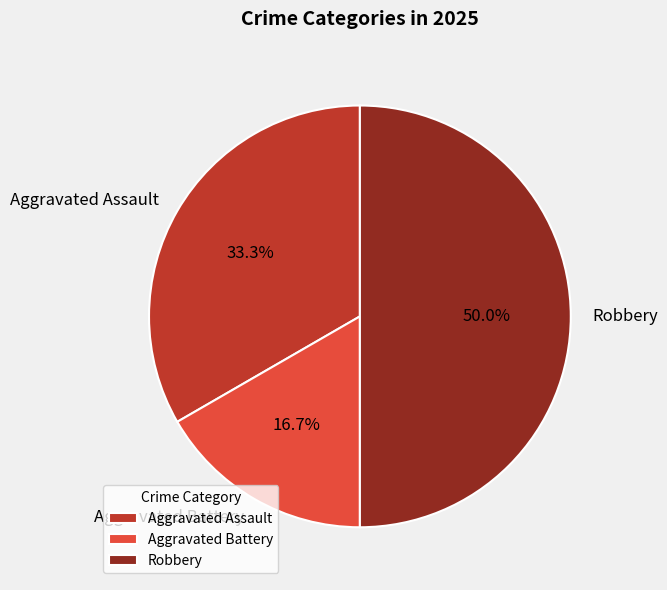

Do Aggravated Battery and Robbery together represent more than half of the pie?

Yes